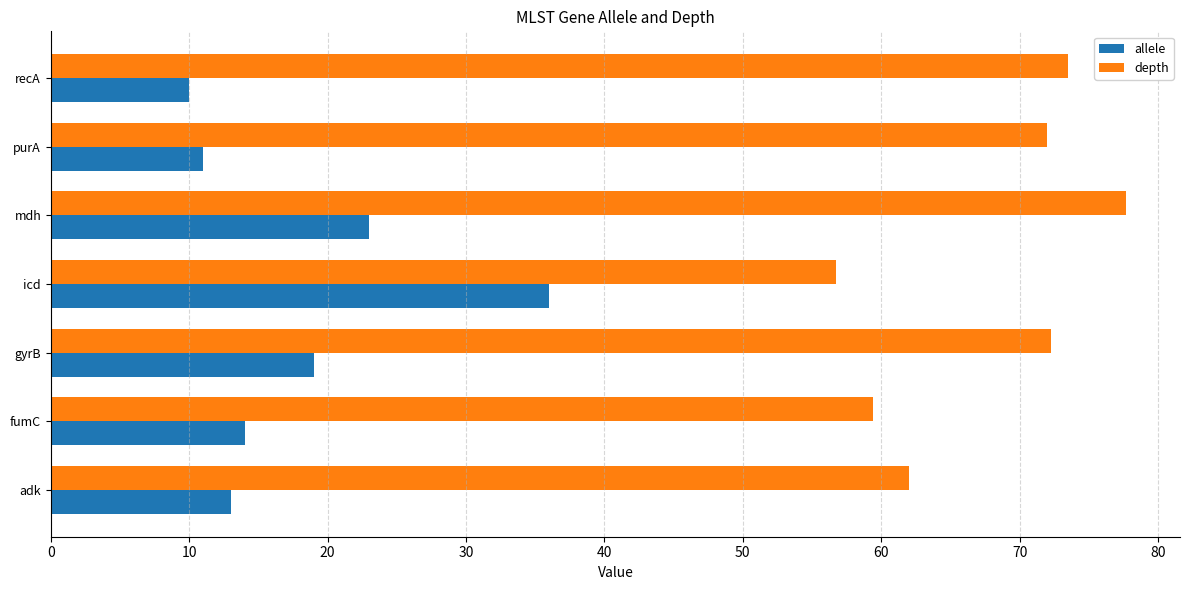

What value does the allele series have at purA?

11.0